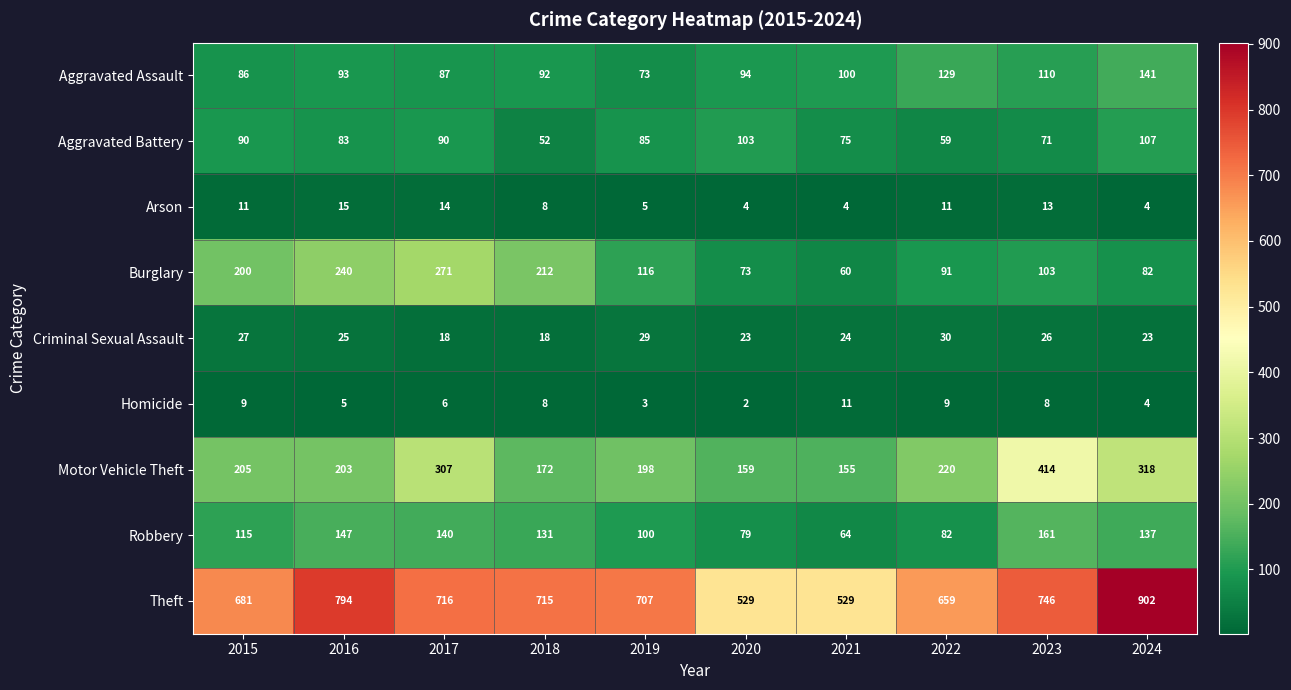

Read the Robbery value at 2024.

137